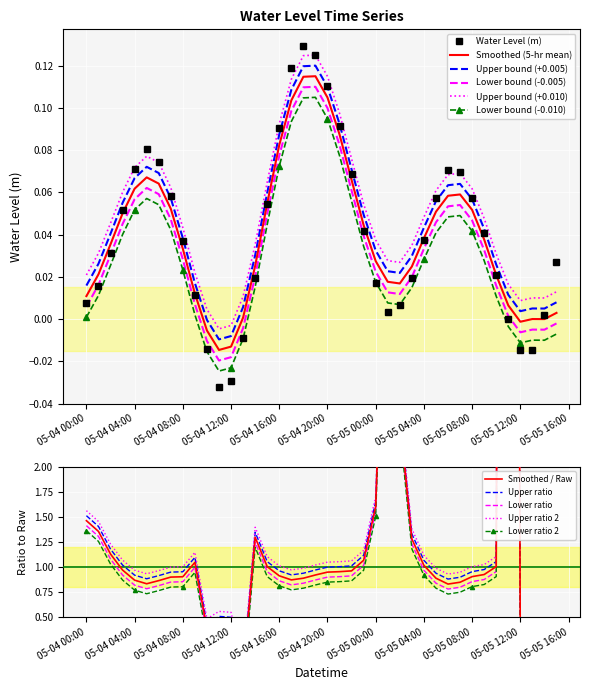

Is it true that the value at 05-04 20:00 is 0.1?

True